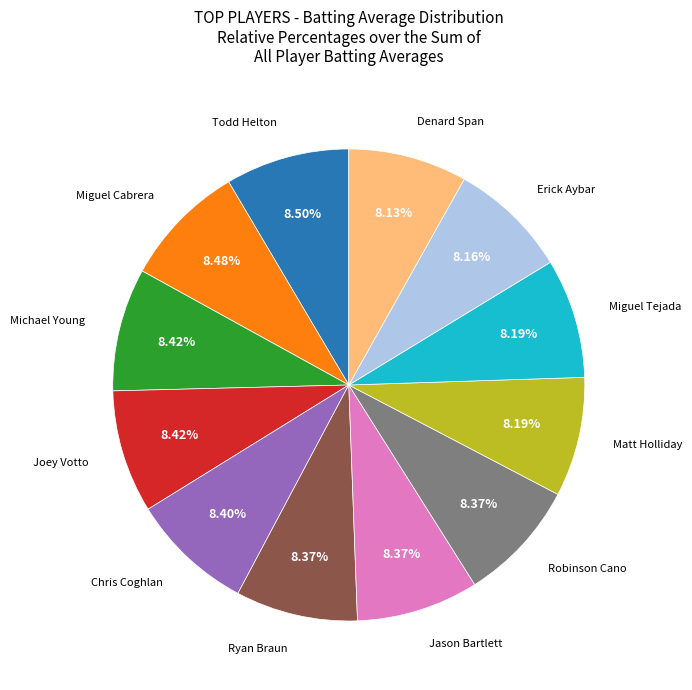

Is there a majority slice in this chart?

No